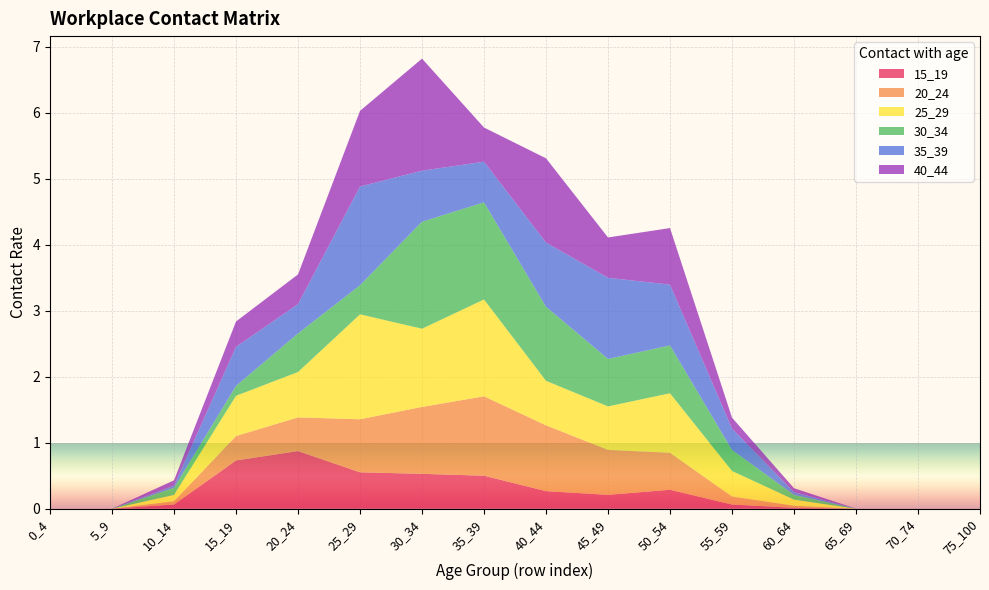

Reading right to left, extract all data points from this chart.

15_19: 75_100=0.0	70_74=0.0	65_69=0.0	60_64=0.0	55_59=0.1	50_54=0.3	45_49=0.2	40_44=0.3	35_39=0.5	30_34=0.5	25_29=0.6	20_24=0.9	15_19=0.7	10_14=0.1	5_9=0.0	0_4=0.0
20_24: 75_100=0.0	70_74=0.0	65_69=0.0	60_64=0.0	55_59=0.1	50_54=0.6	45_49=0.7	40_44=1.0	35_39=1.2	30_34=1.0	25_29=0.8	20_24=0.5	15_19=0.4	10_14=0.0	5_9=0.0	0_4=0.0
25_29: 75_100=0.0	70_74=0.0	65_69=0.0	60_64=0.1	55_59=0.4	50_54=0.9	45_49=0.7	40_44=0.7	35_39=1.5	30_34=1.2	25_29=1.6	20_24=0.7	15_19=0.6	10_14=0.1	5_9=0.0	0_4=0.0
30_34: 75_100=0.0	70_74=0.0	65_69=0.0	60_64=0.1	55_59=0.3	50_54=0.7	45_49=0.7	40_44=1.1	35_39=1.5	30_34=1.6	25_29=0.4	20_24=0.6	15_19=0.1	10_14=0.1	5_9=0.0	0_4=0.0
35_39: 75_100=0.0	70_74=0.0	65_69=0.0	60_64=0.0	55_59=0.3	50_54=0.9	45_49=1.2	40_44=1.0	35_39=0.6	30_34=0.8	25_29=1.5	20_24=0.4	15_19=0.6	10_14=0.0	5_9=0.0	0_4=0.0
40_44: 75_100=0.0	70_74=0.0	65_69=0.0	60_64=0.1	55_59=0.2	50_54=0.9	45_49=0.6	40_44=1.3	35_39=0.5	30_34=1.7	25_29=1.1	20_24=0.5	15_19=0.4	10_14=0.1	5_9=0.0	0_4=0.0